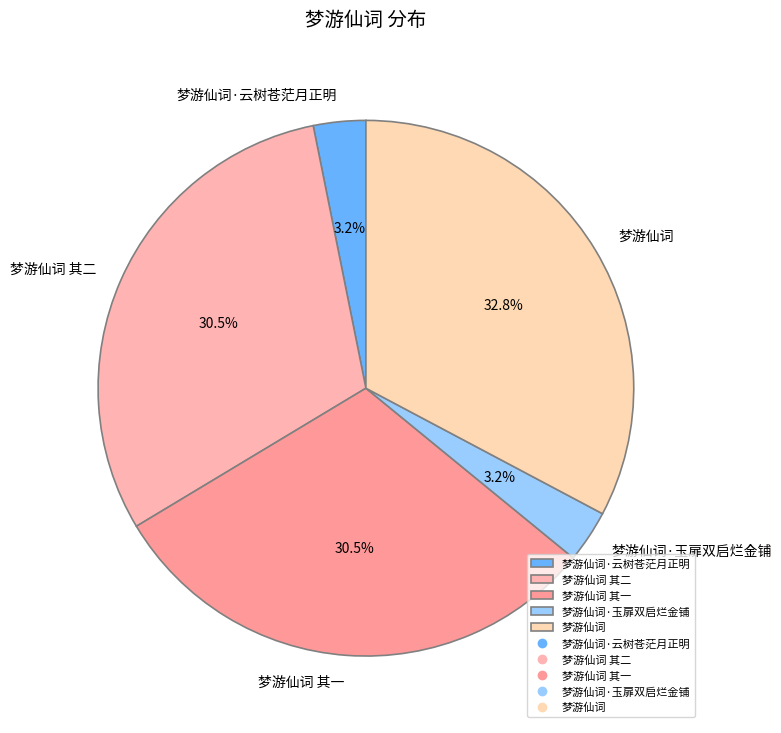

How many segments does this pie chart have?

5